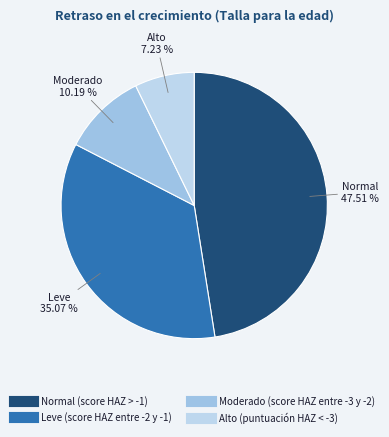

Rank the categories by value from lowest to highest.

Alto (puntuación HAZ < -3), Moderado (score HAZ entre -3 y -2), Leve (score HAZ entre -2 y -1), Normal (score HAZ > -1)